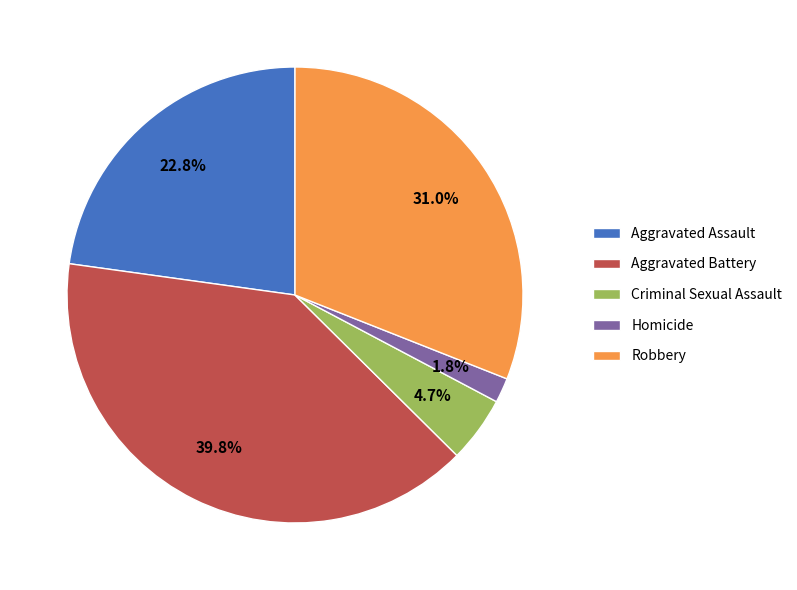

Which slice is the smallest?

Homicide